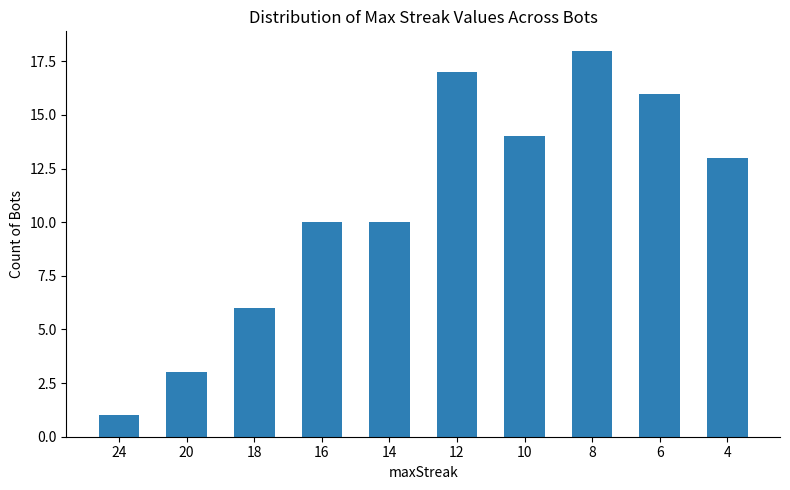

Which category has the lowest value across all series?

24